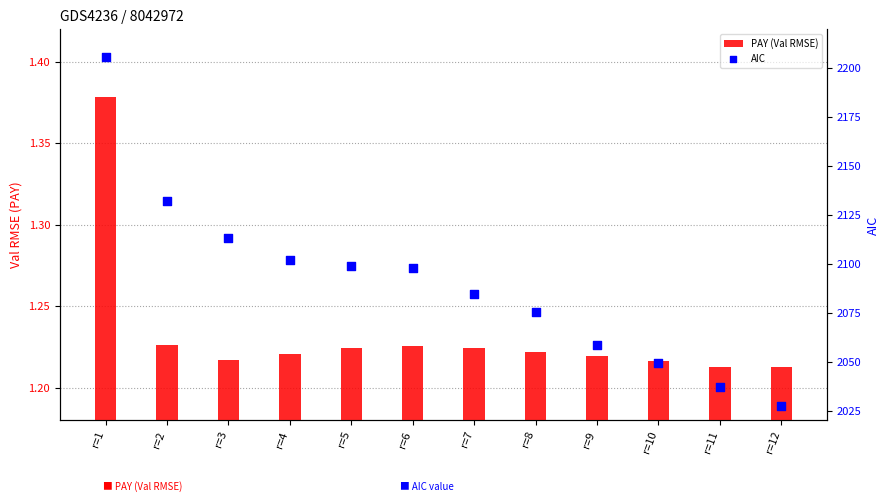

Is the value of PAY (Val RMSE) at r=1 greater than the value of AIC at r=4?

No